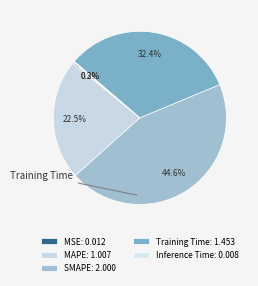

What is the ratio of the value at Training Time to the value at MAPE?

1.4